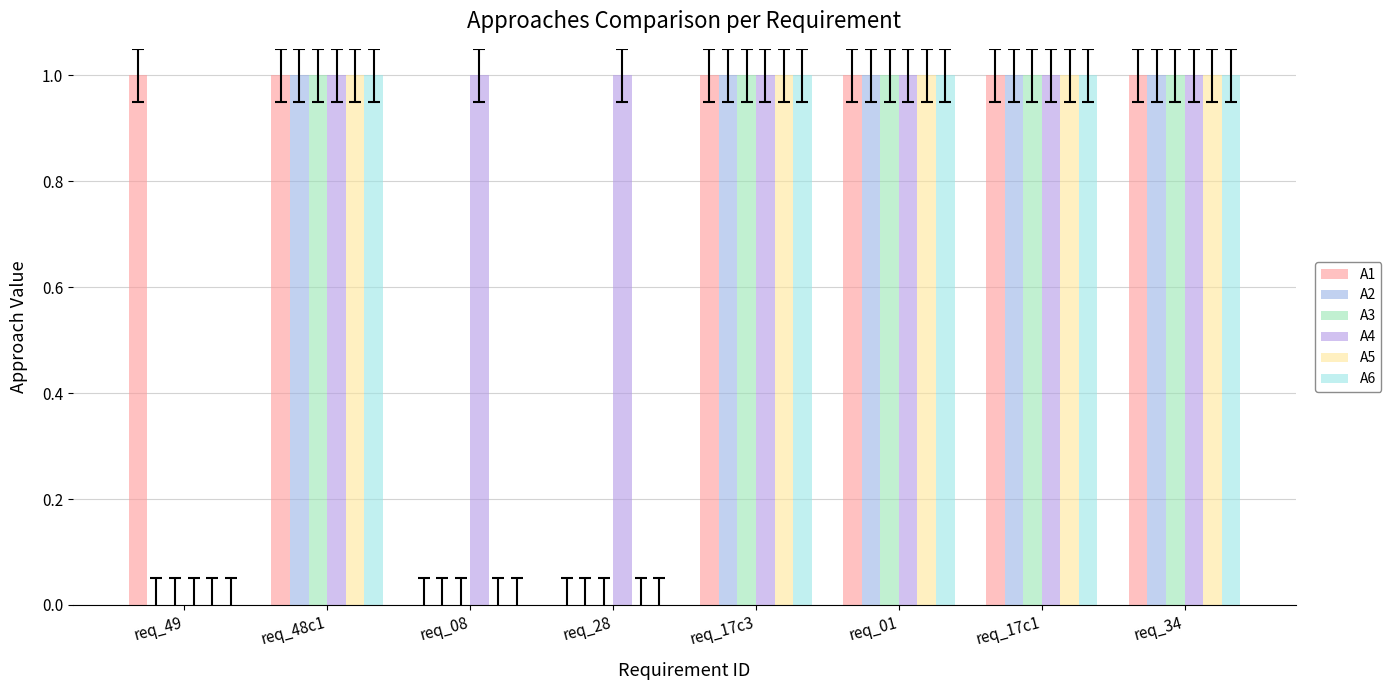

Count the number of categories in the chart.

8